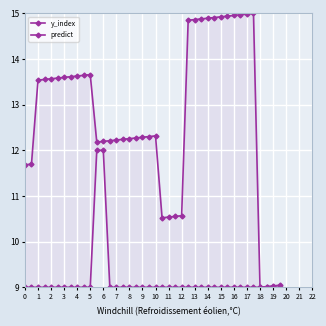

Is it true that predict equals 12.2 at 15?

False